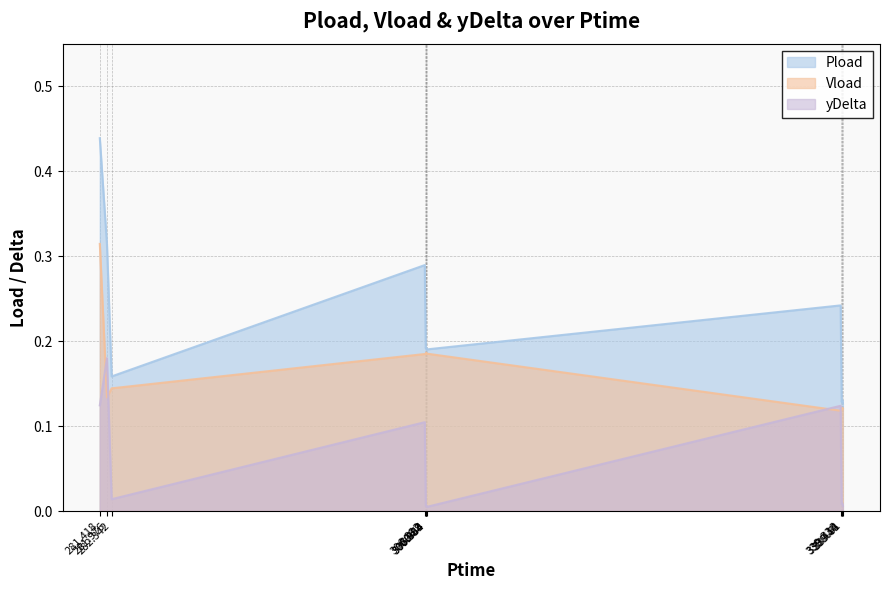

True or false: Vload and Pload cross at least once.

False